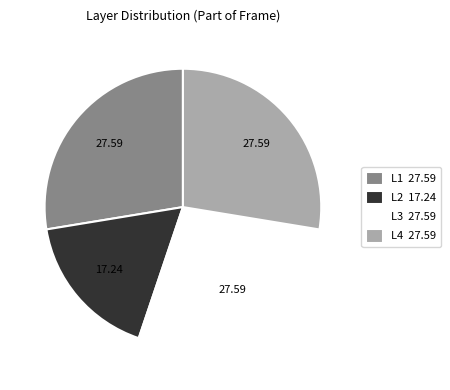

Which slice is the smallest?

L2 17.24